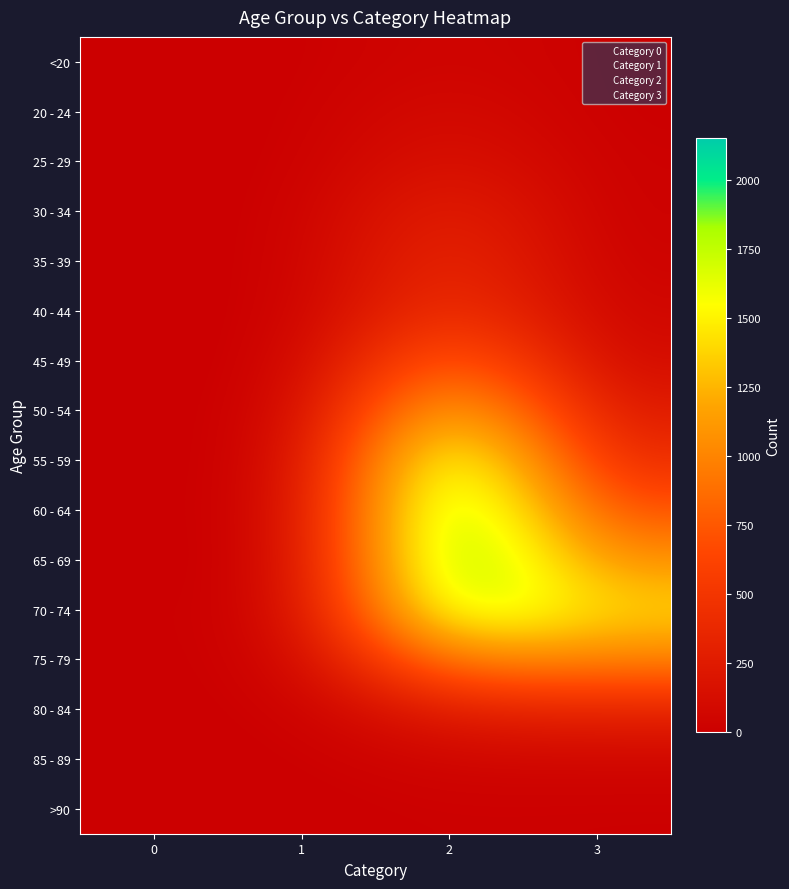

Reading left to right, list all the values displayed in this chart.

<20: 0=0	1=1	2=62	3=7
20 - 24: 0=1	1=0	2=121	3=2
25 - 29: 0=0	1=0	2=196	3=13
30 - 34: 0=0	1=2	2=333	3=14
35 - 39: 0=2	1=1	2=420	3=26
40 - 44: 0=0	1=1	2=530	3=53
45 - 49: 0=2	1=1	2=915	3=97
50 - 54: 0=9	1=3	2=1450	3=227
55 - 59: 0=8	1=6	2=1965	3=392
60 - 64: 0=11	1=8	2=2151	3=689
65 - 69: 0=6	1=6	2=2130	3=1057
70 - 74: 0=13	1=14	2=1882	3=1381
75 - 79: 0=10	1=12	2=1053	3=993
80 - 84: 0=7	1=4	2=296	3=333
85 - 89: 0=3	1=1	2=62	3=64
>90: 0=0	1=0	2=15	3=9